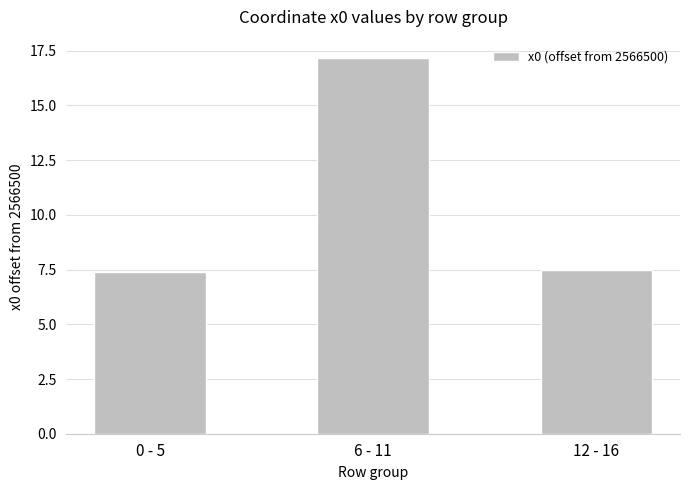

Does the chart contain stacked bars?

No